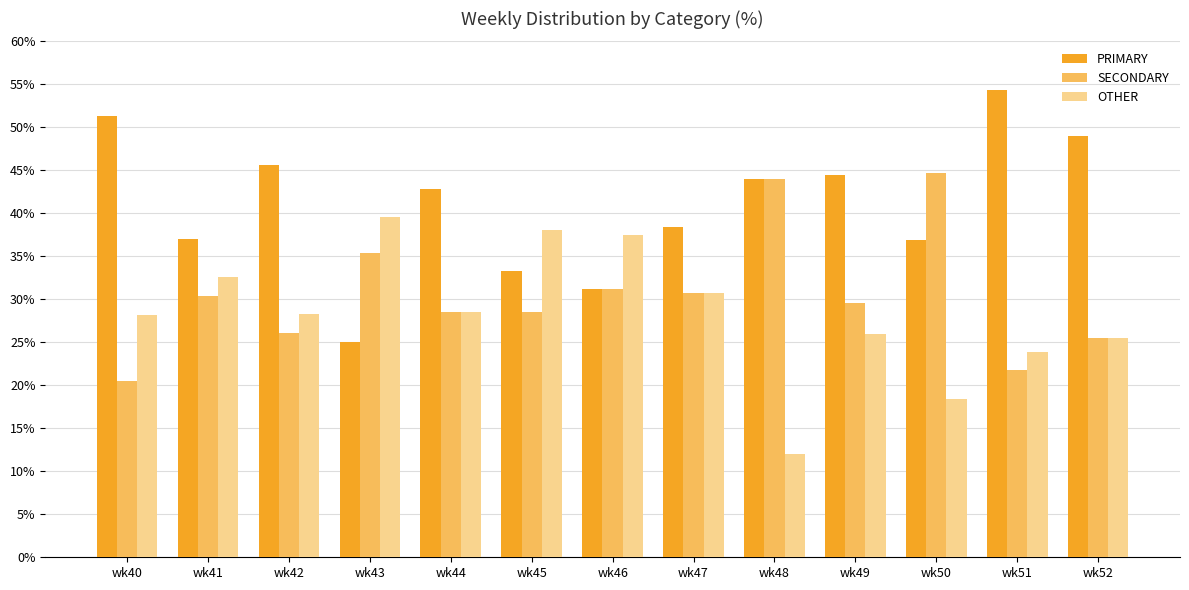

What is the total value across all series at wk46?

100.0